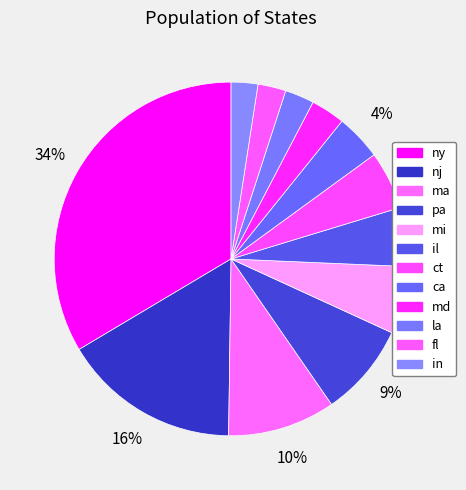

Is it true that md is 3% of the pie?

True